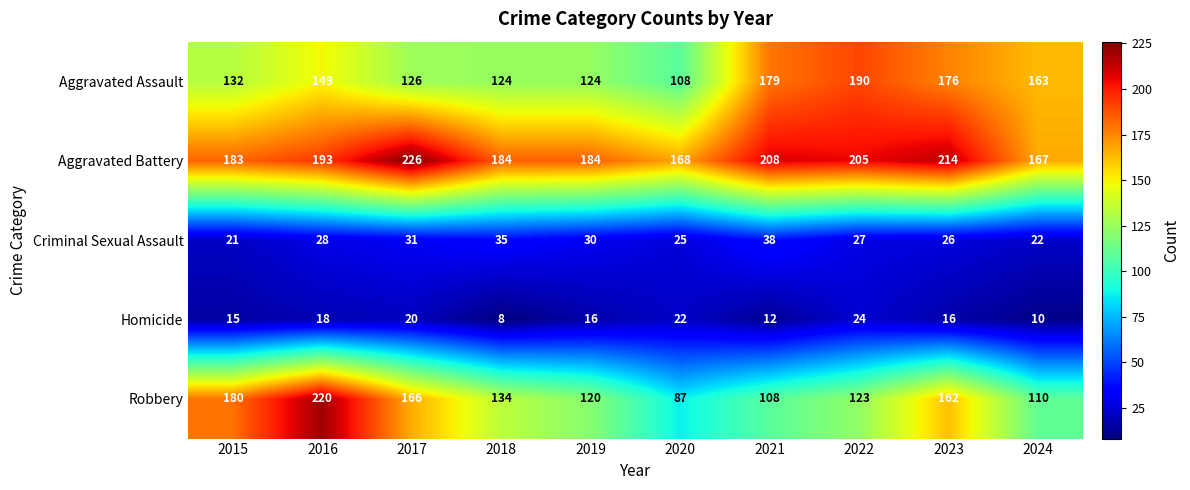

List the series in order of their peak value, lowest first.

Homicide, Criminal Sexual Assault, Aggravated Assault, Robbery, Aggravated Battery